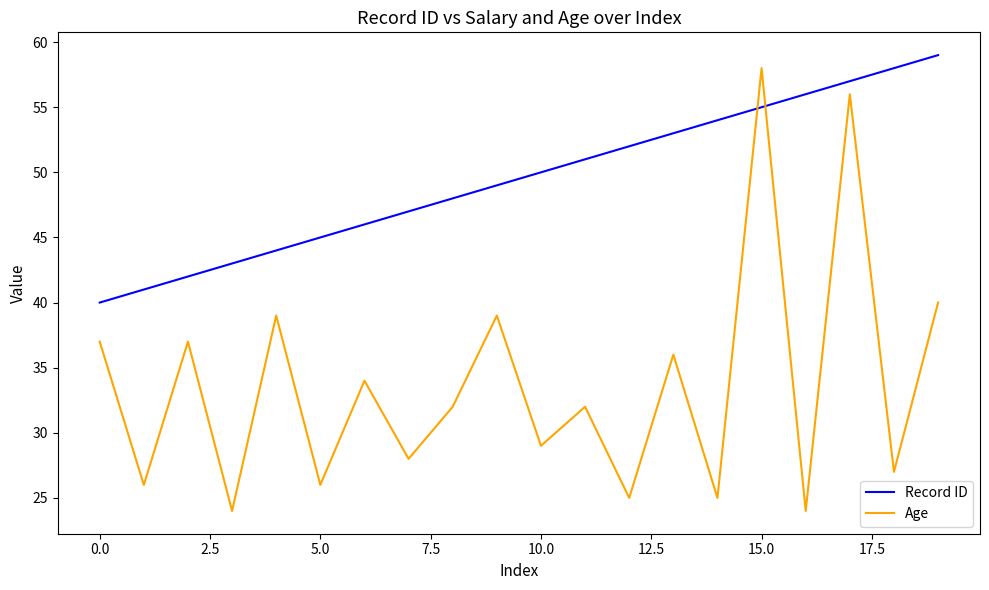

What is the difference between the maximum and minimum values in the Record ID series?

19